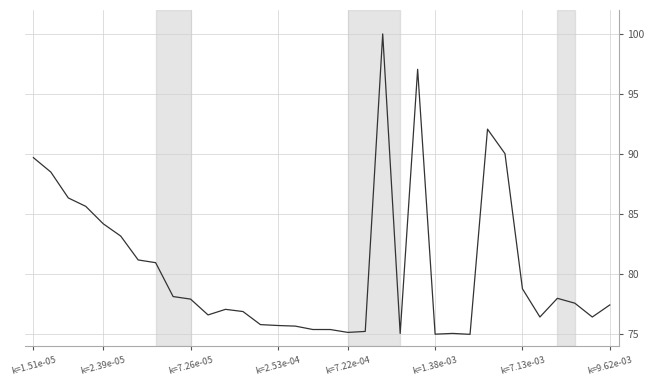

What is the minimum value shown in the chart?

75.0